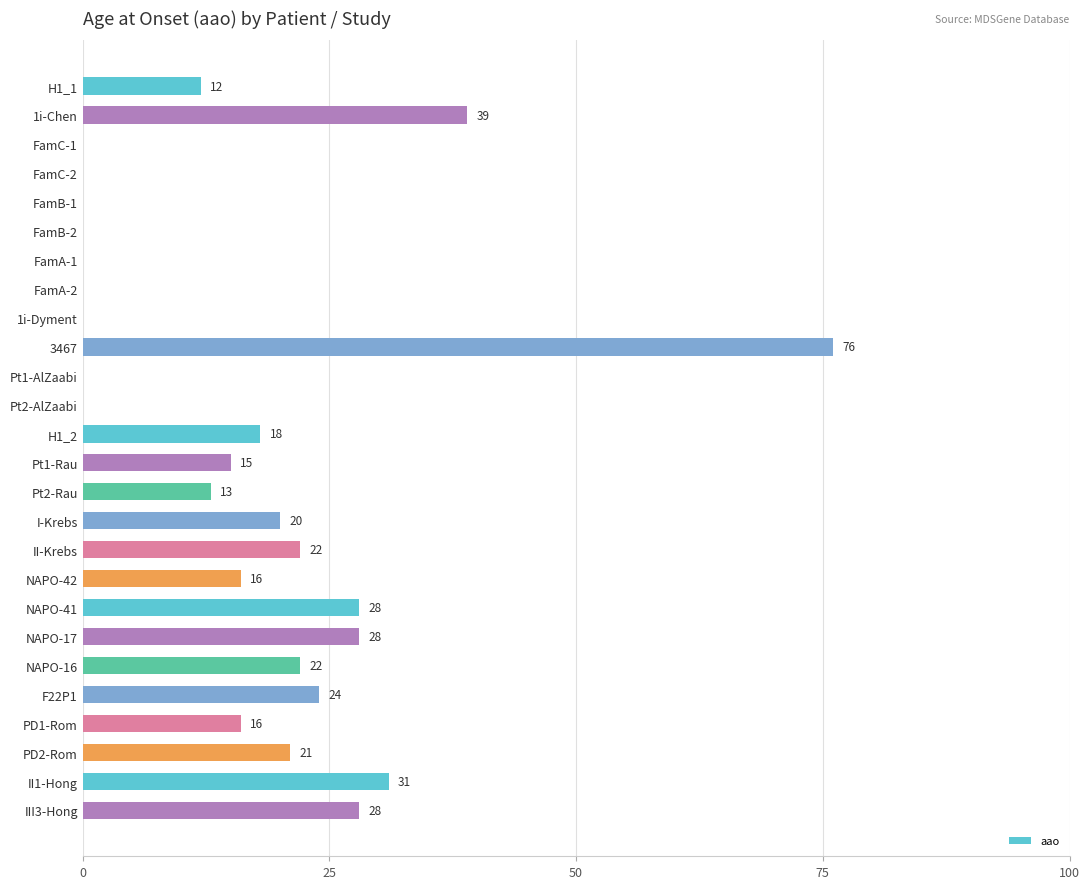

Where is the data nearest to the value 38?

1i-Chen